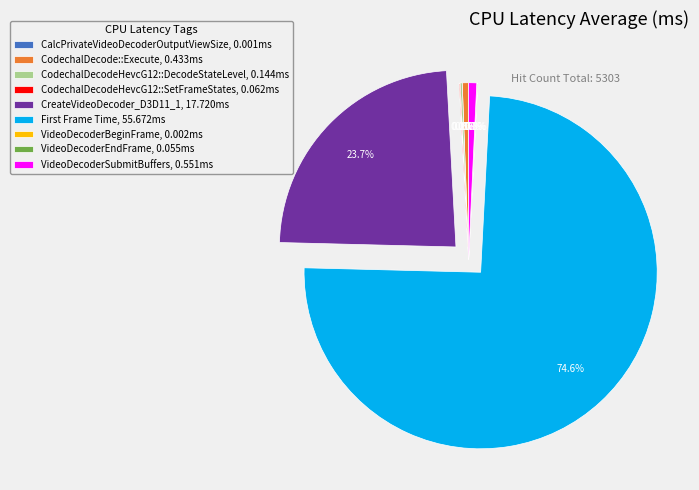

Which slice is the largest?

First Frame Time, 55.672ms